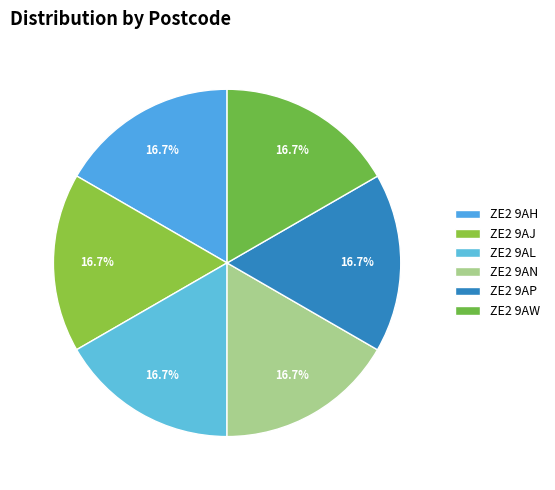

Do ZE2 9AN and ZE2 9AP together represent more than half of the pie?

No